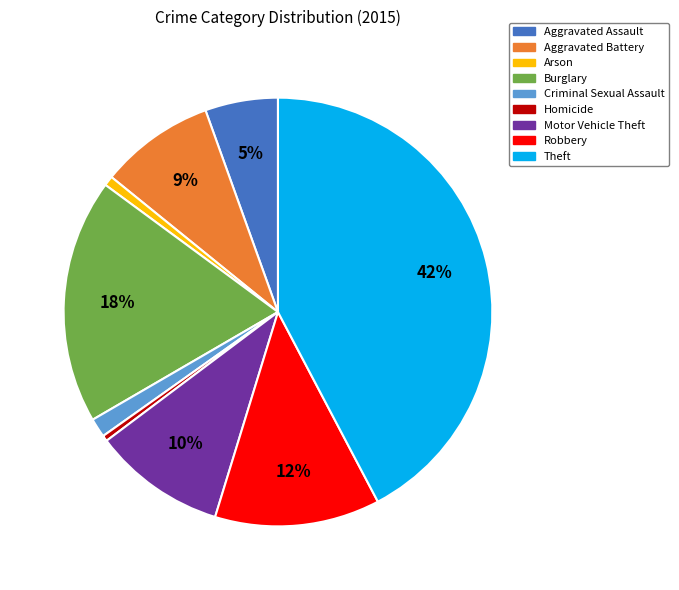

Which has a higher value, Theft or Motor Vehicle Theft?

Theft